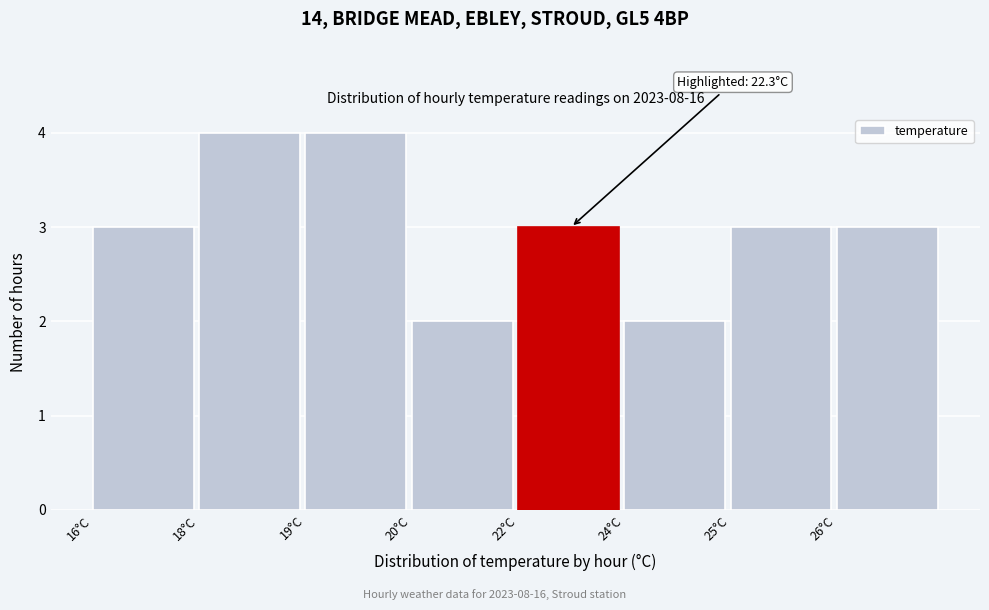

Reading right to left, transcribe all the data shown in this chart.

26°C=3	25°C=3	24°C=2	22°C=3	20°C=2	19°C=4	18°C=4	16°C=3